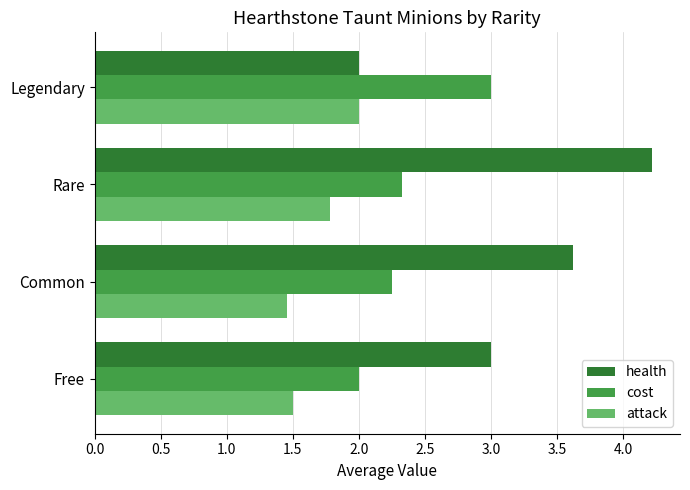

The value of health at Free is 3.0. True or false?

True